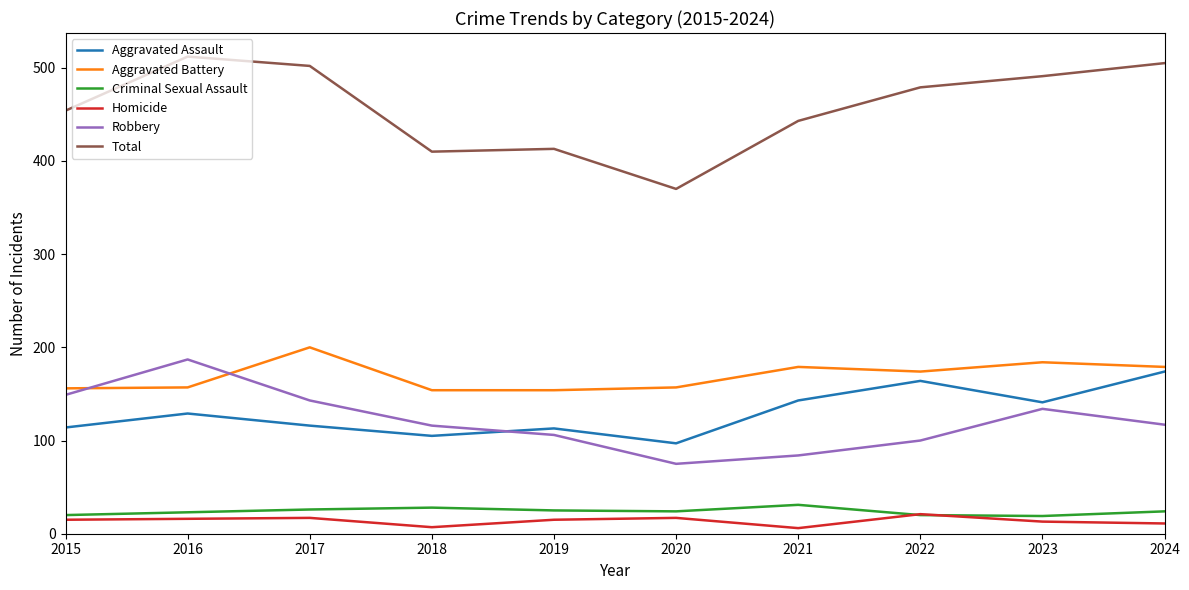

How many intersections are there between Criminal Sexual Assault and Homicide?

2